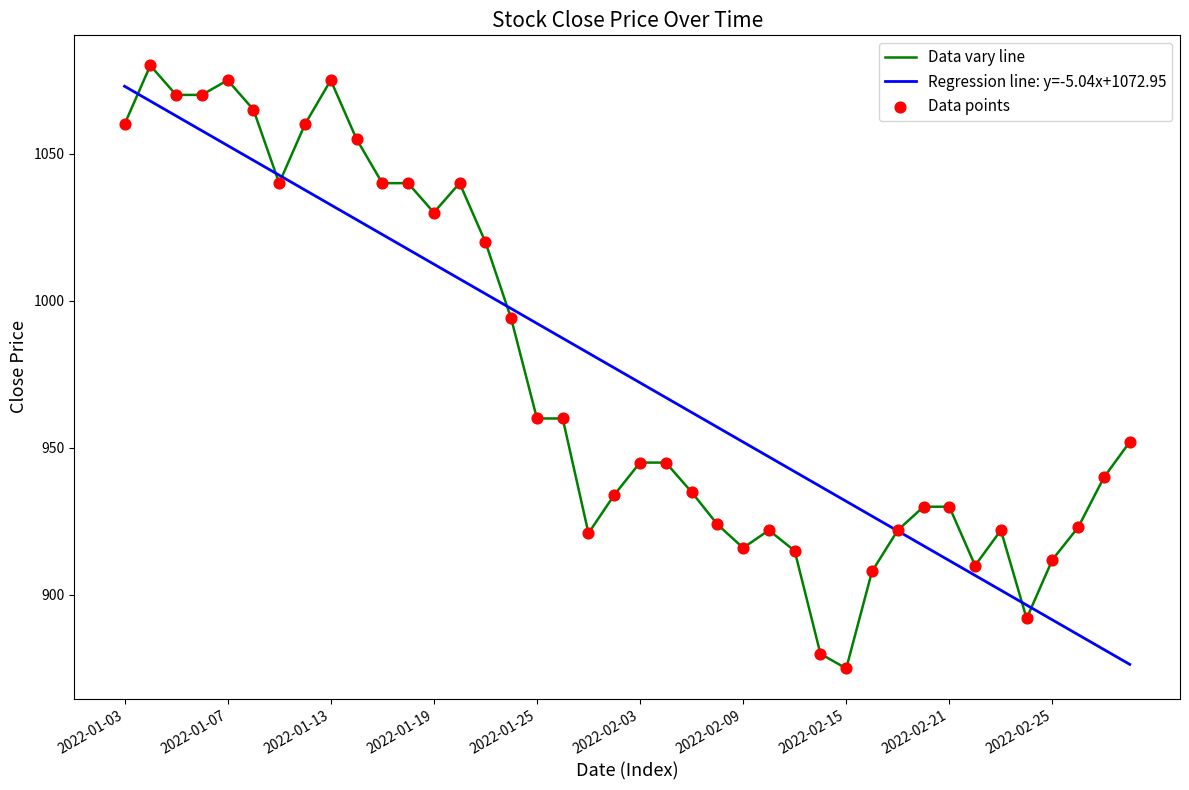

What is the minimum value shown in the chart?

875.0